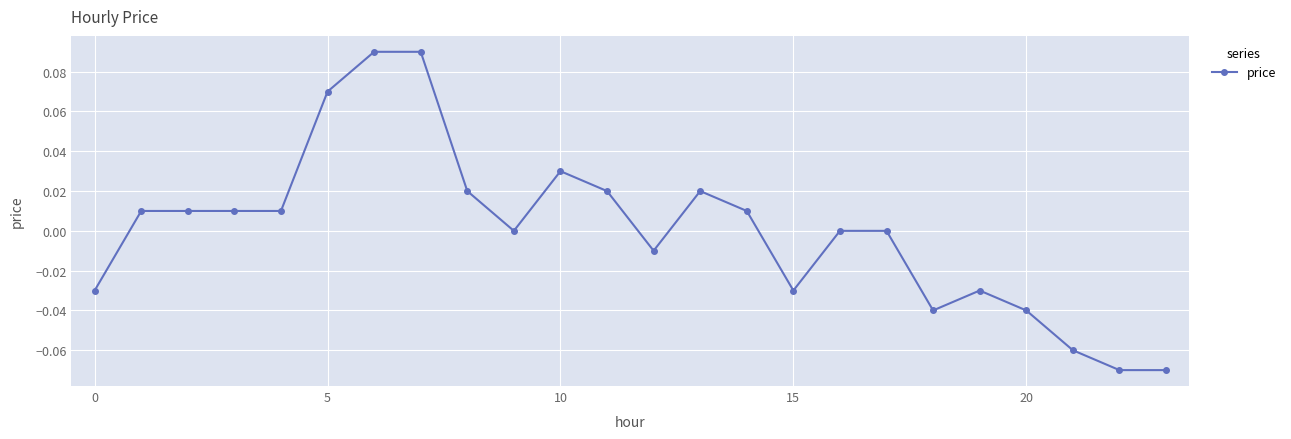

Count the number of data series in this chart.

1